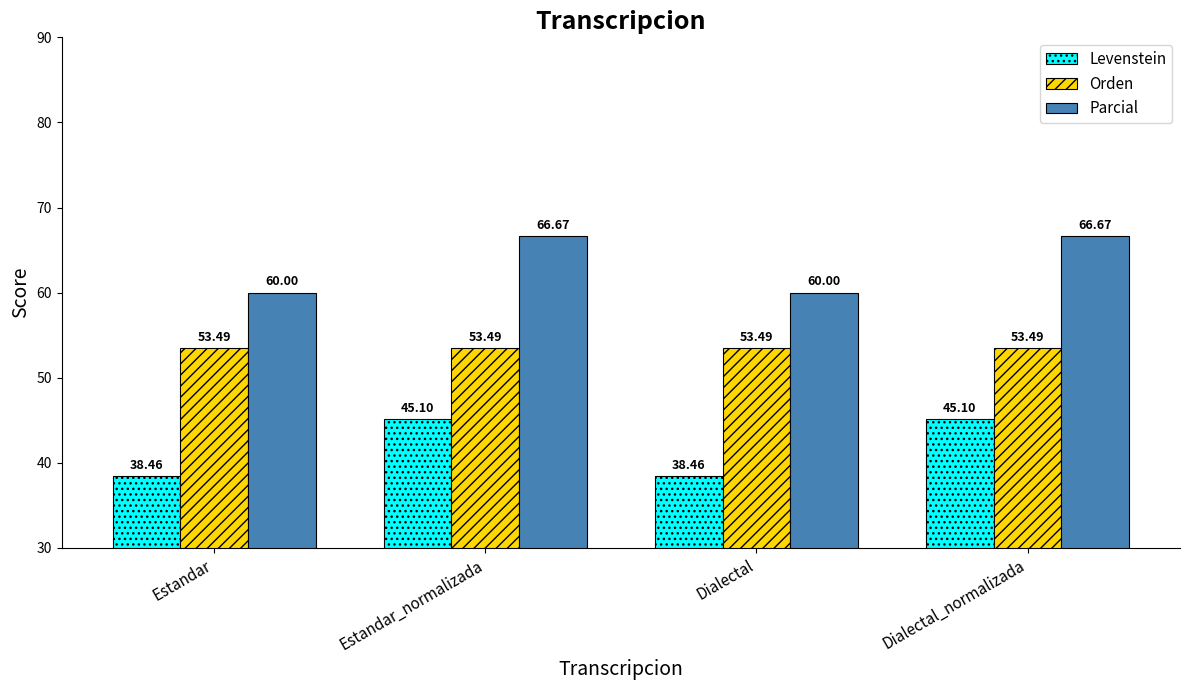

What is the greatest value displayed?

66.7